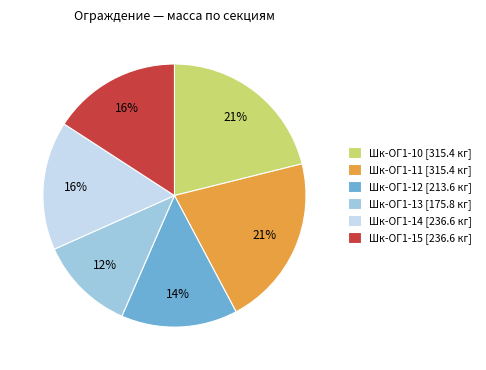

How many segments does this pie chart have?

6